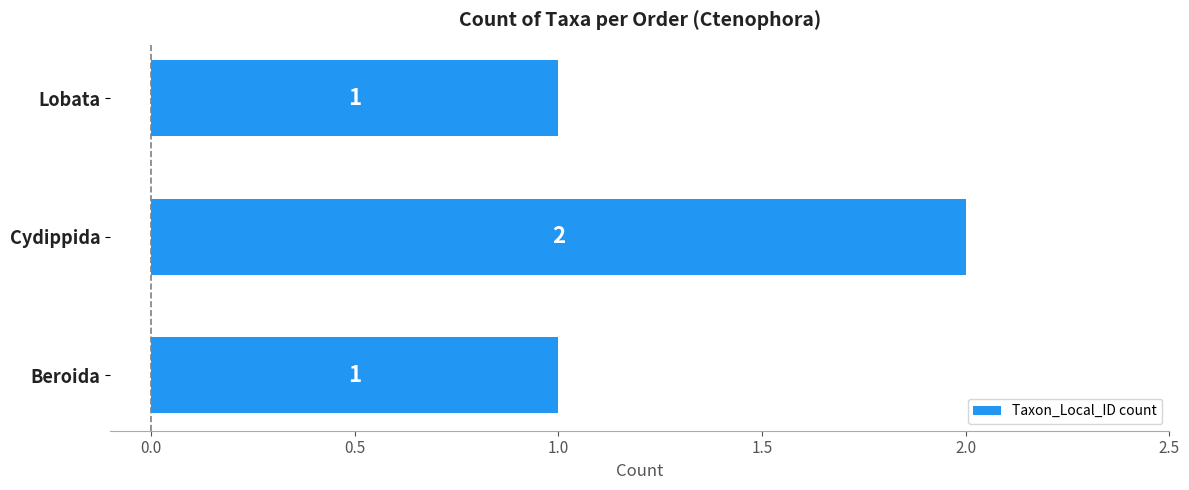

The chart shows a value of 2 at Cydippida. True or false?

True